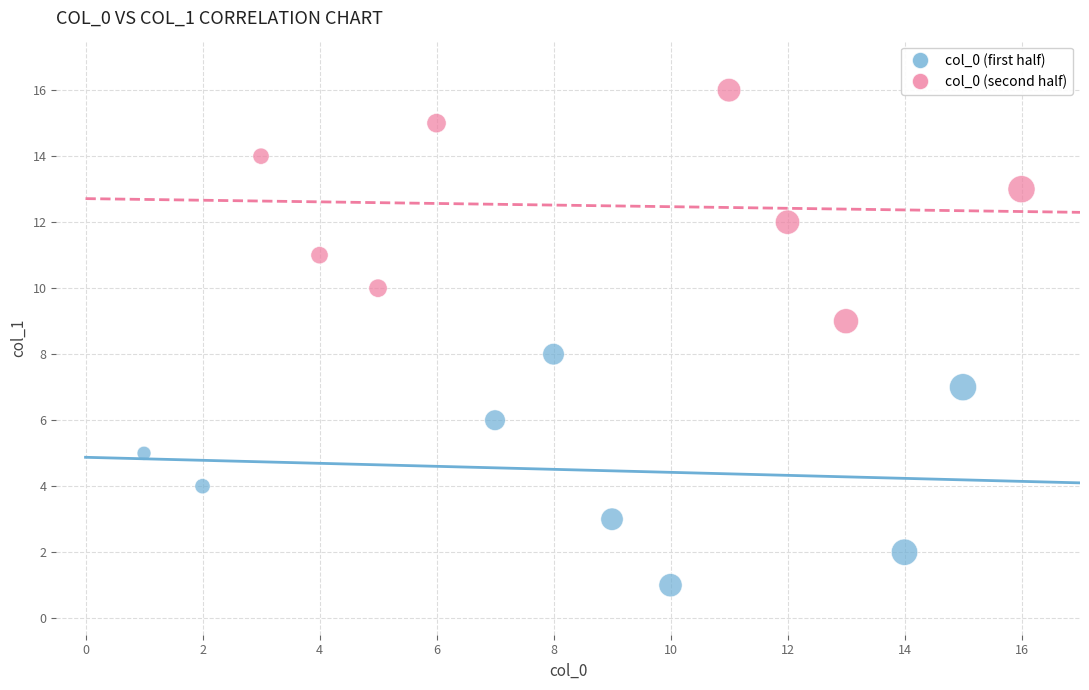

Which series reaches the minimum Y coordinate?

col_0 (first half)